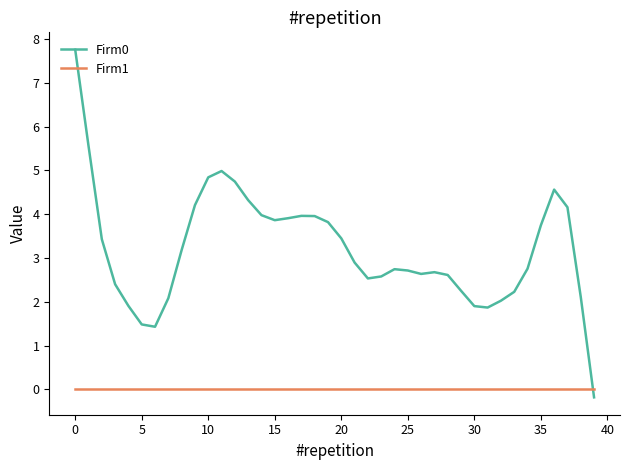

How many times do Firm1 and Firm0 cross each other?

1